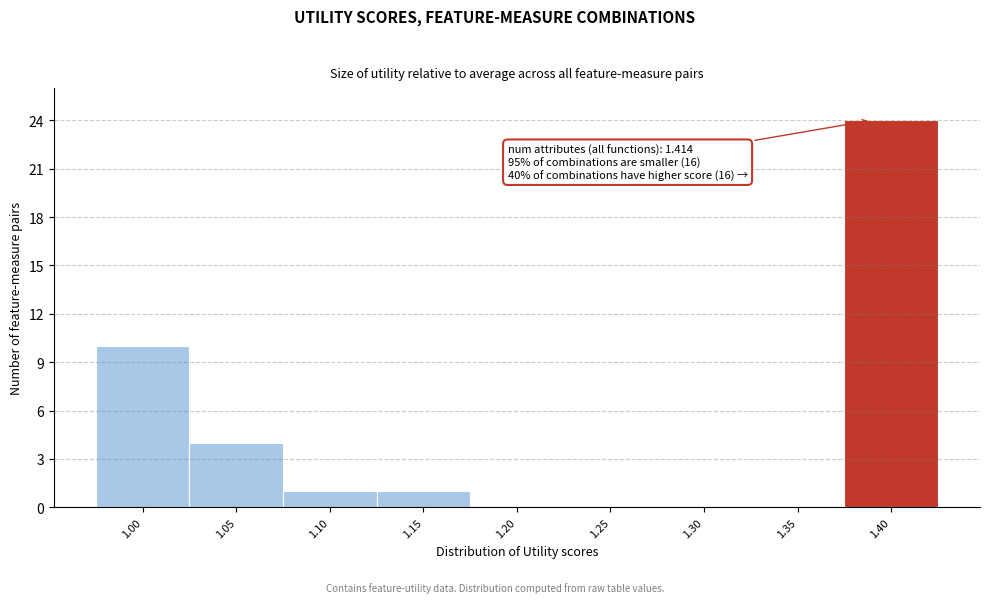

Reading left to right, extract all data points from this chart.

1.00=10	1.05=4	1.10=1	1.15=1	1.20=0	1.25=0	1.30=0	1.35=0	1.40=24